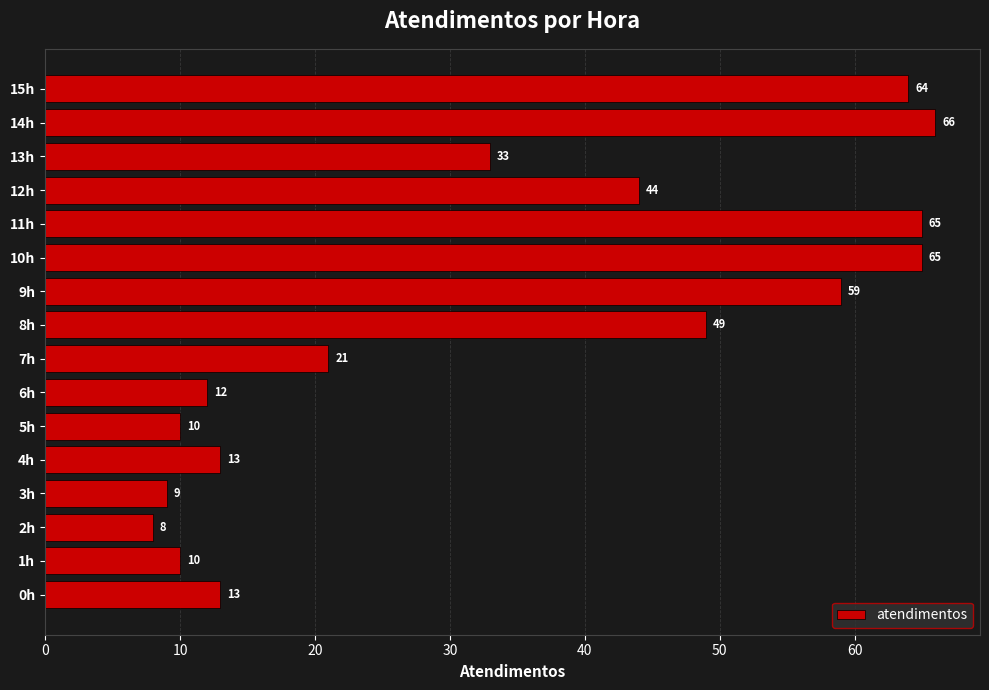

Which label corresponds to the largest value in the chart?

14h